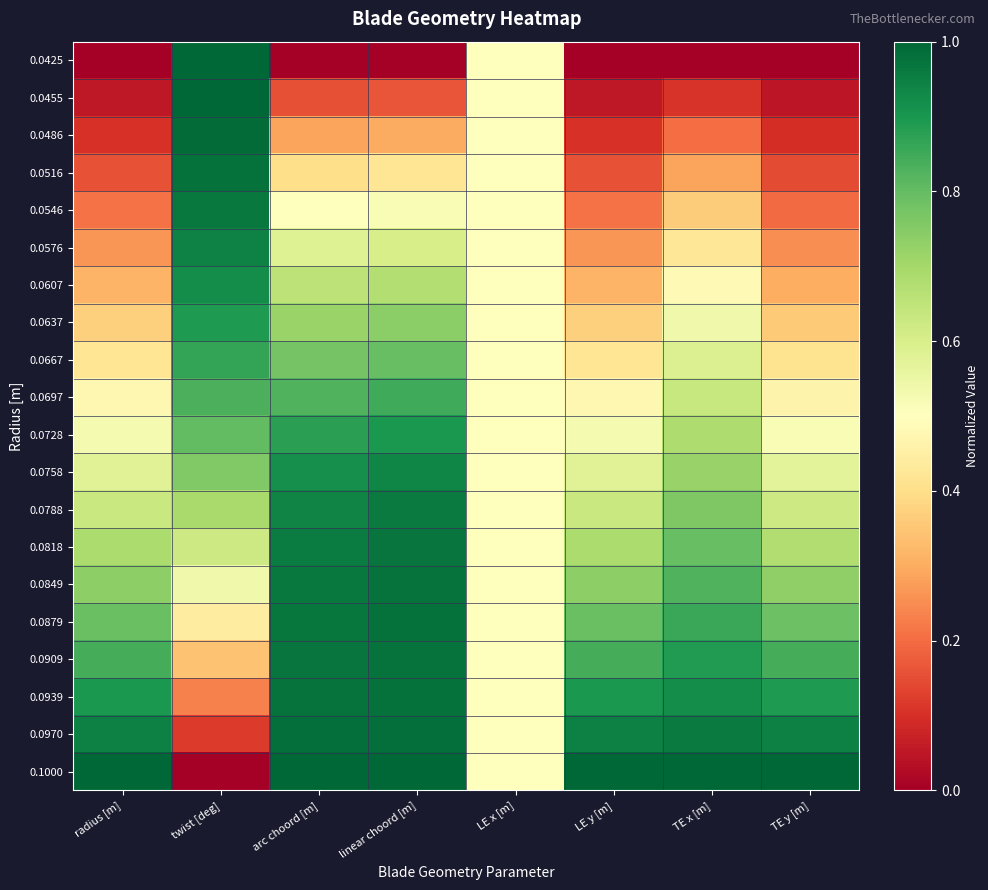

How many data points does each series have?

8